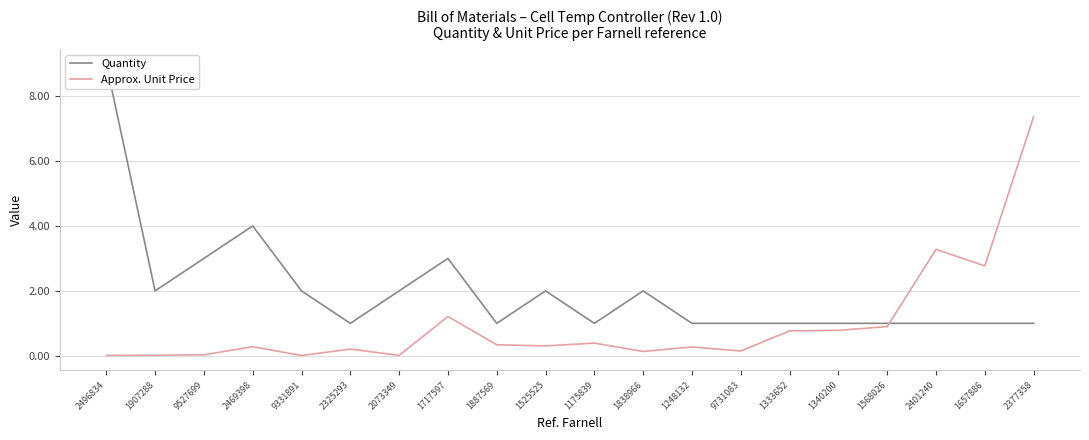

Rank the series by their maximum value, from lowest to highest.

Approx. Unit Price, Quantity